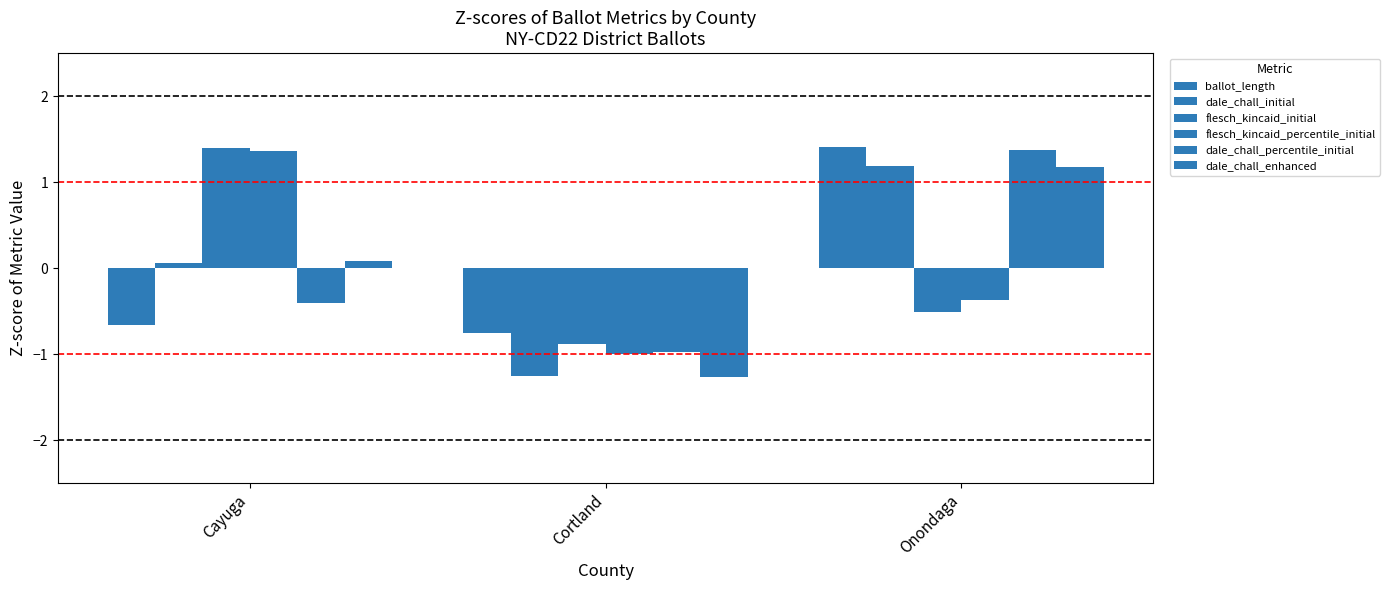

What value does the flesch_kincaid_percentile_initial series have at Cayuga?

1.4